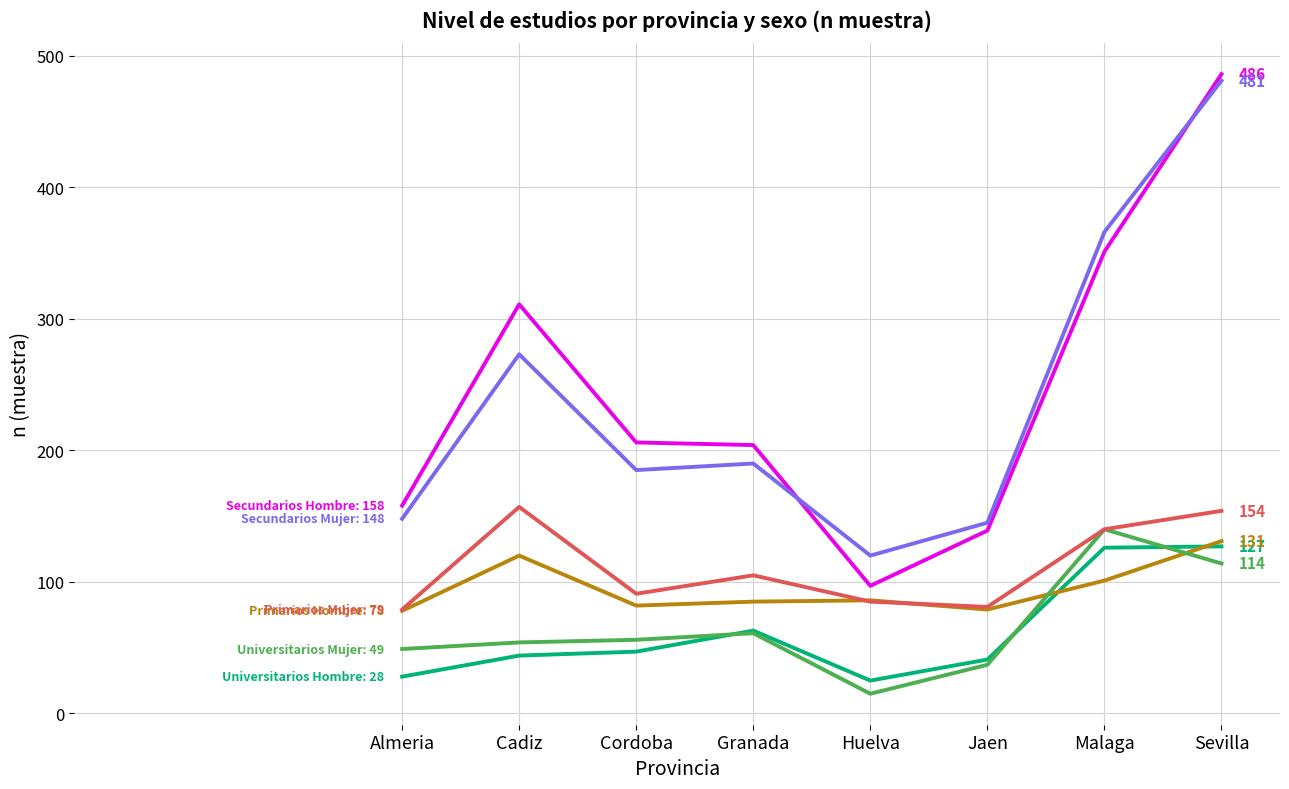

At which category is the sum across all series the highest?

Sevilla